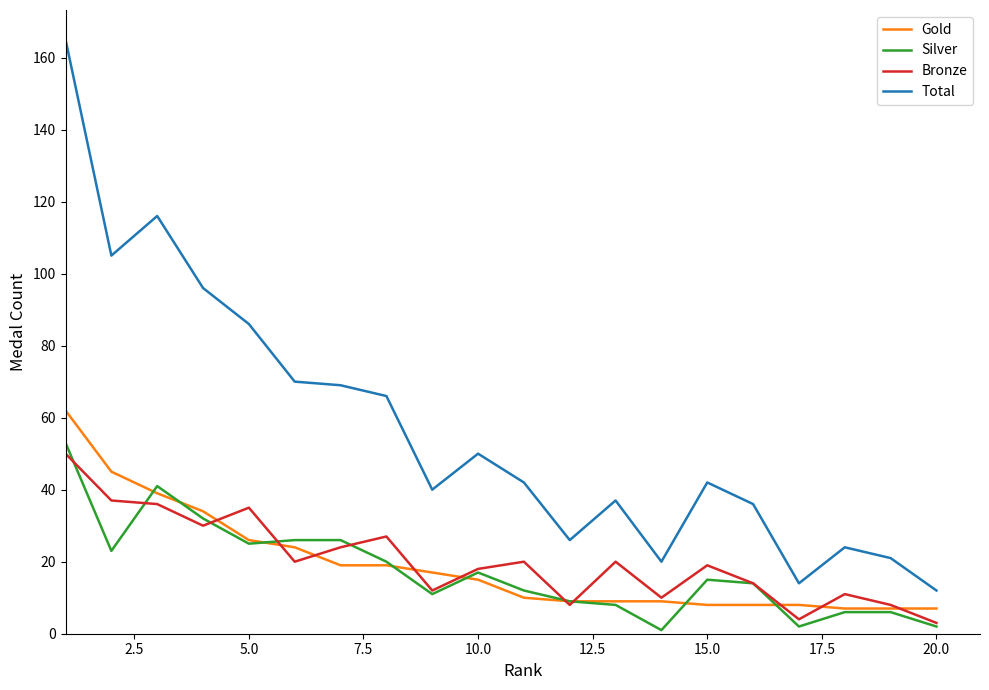

True or false: Bronze and Total cross at least once.

False